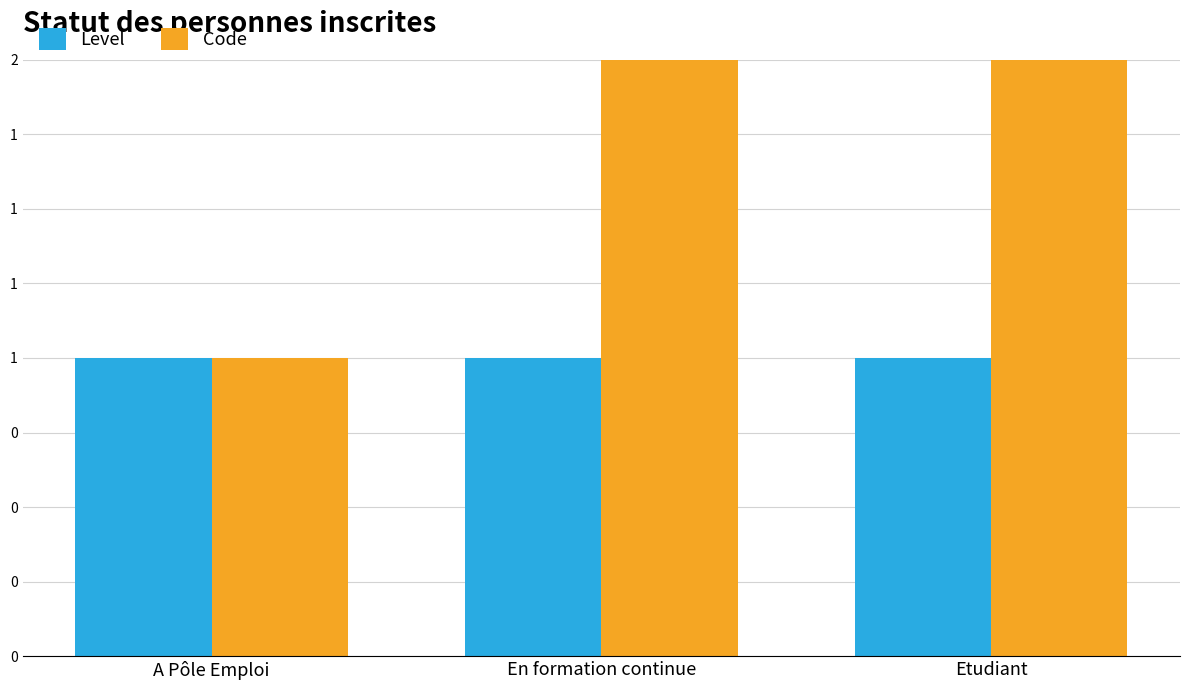

Where is Code nearest to the value 2?

En formation continue